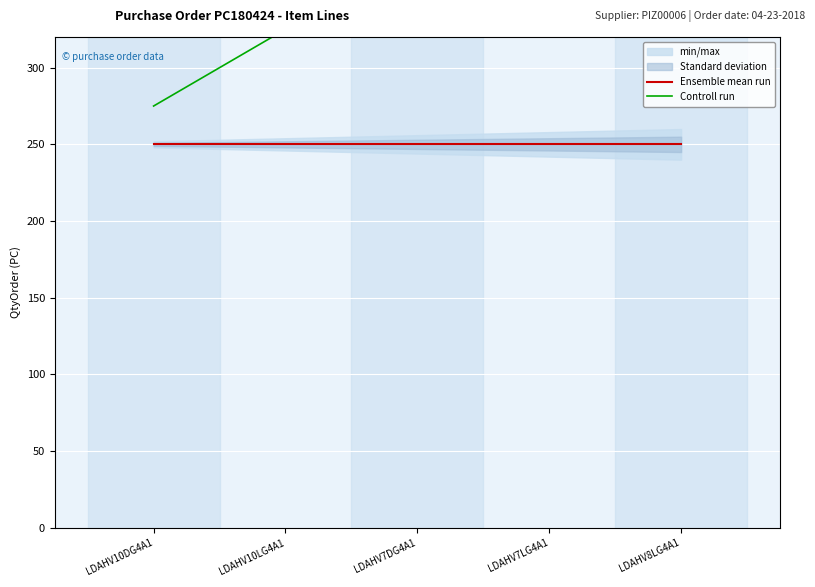

How many lines are shown in the chart?

2